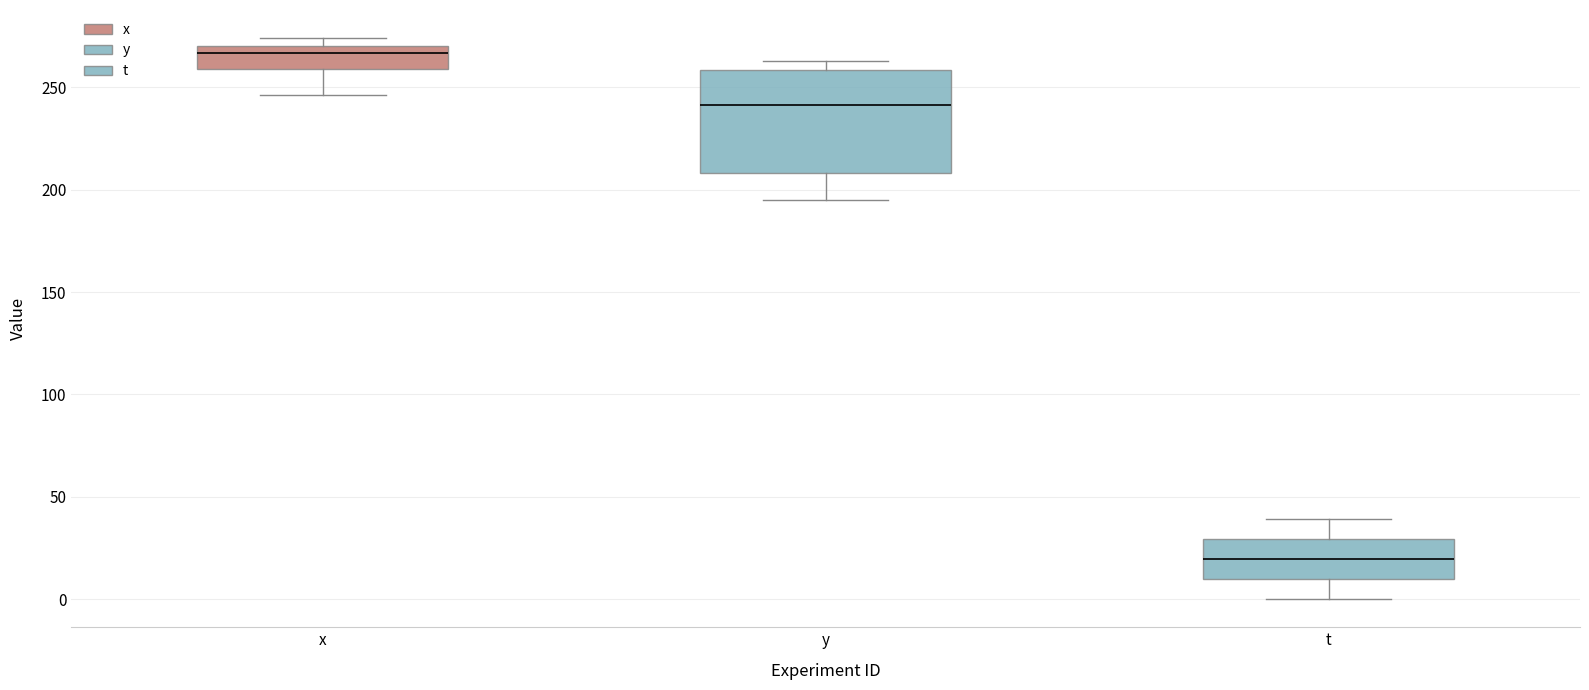

Which box has the highest median line?

x